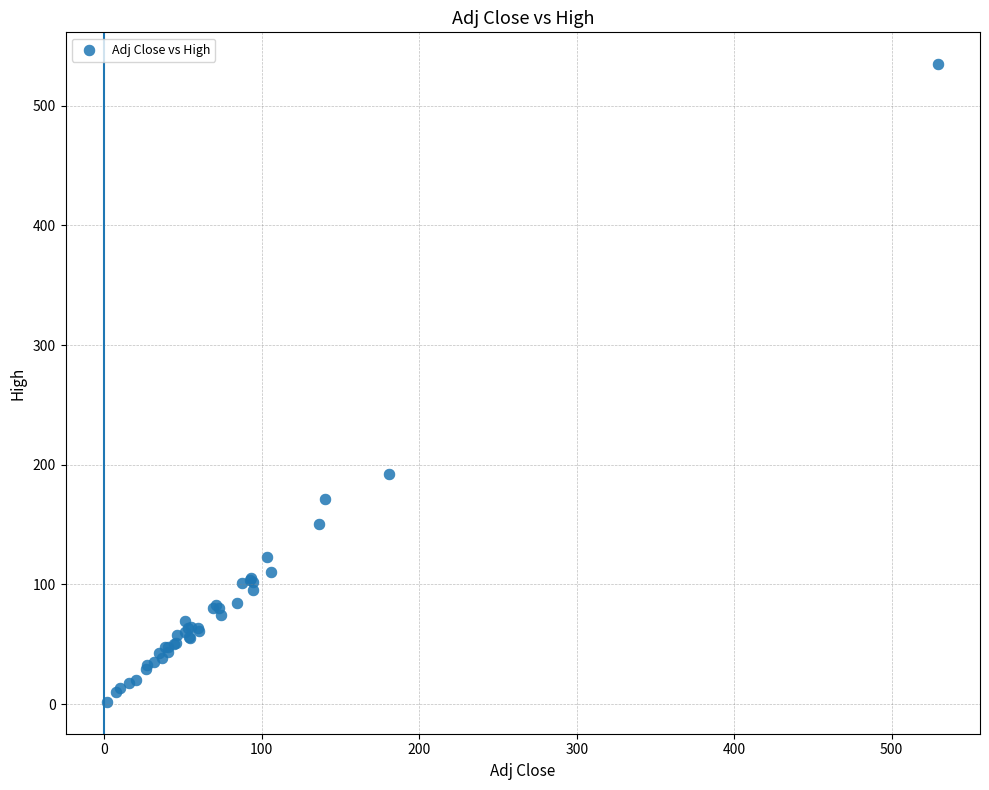

What Y value in the scatter plot is closest to 268?

192.3